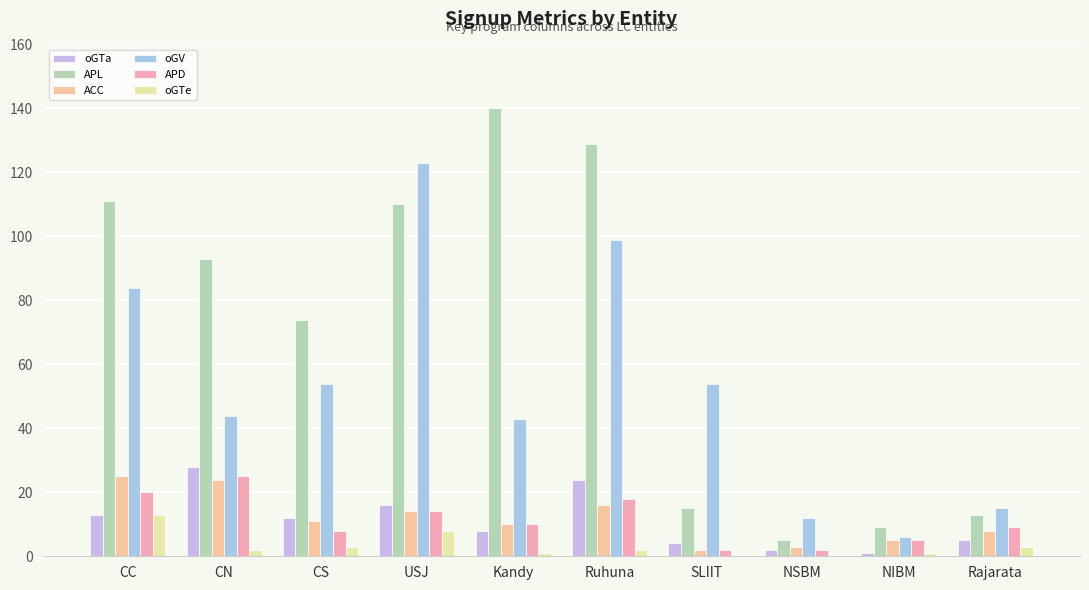

What is the greatest value displayed?

140